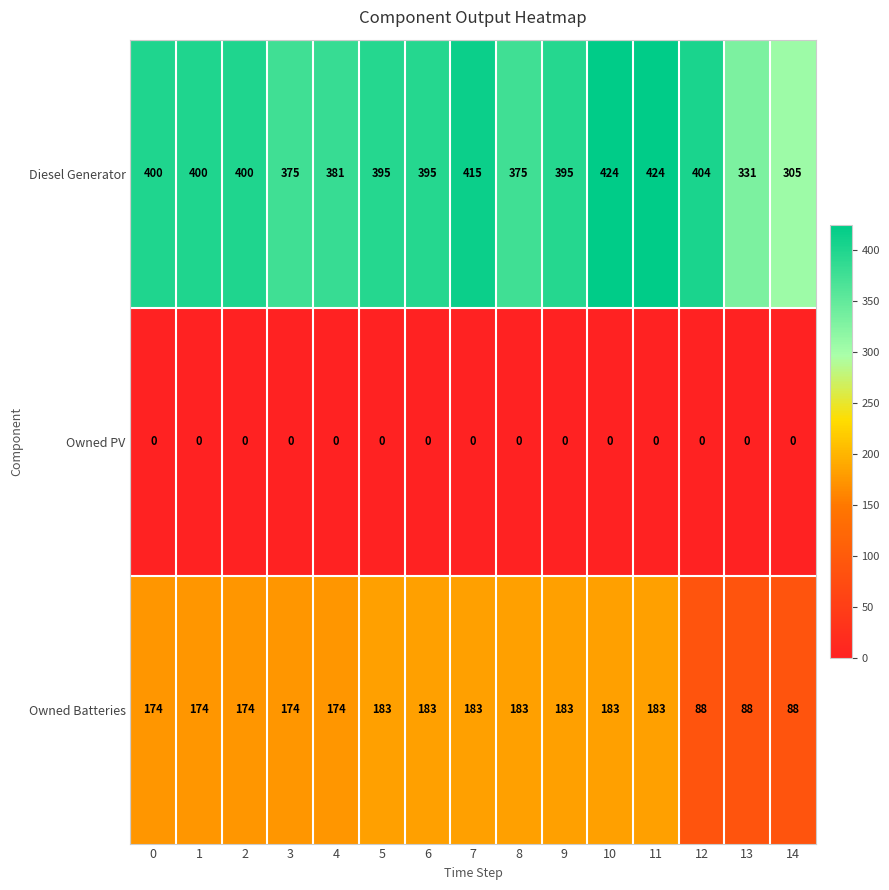

What is the average value of the Owned Batteries series?

161